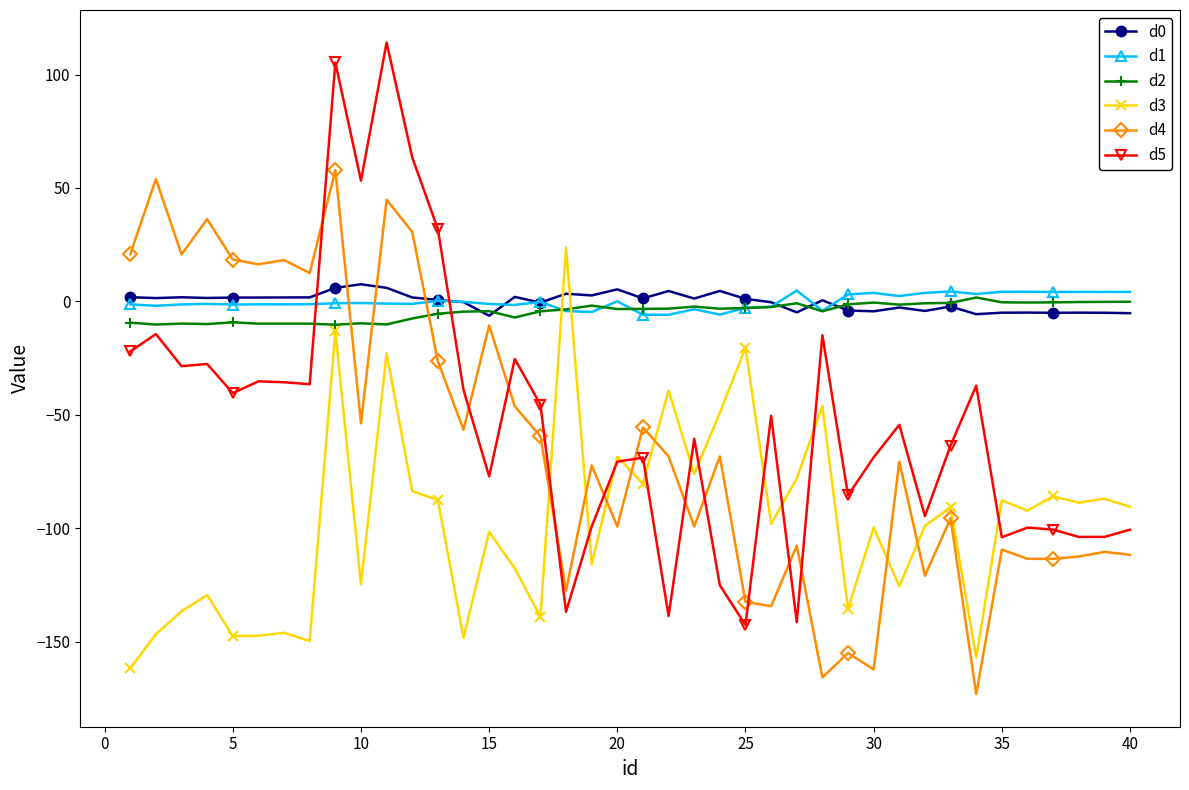

True or false: d2 has more than 2 interior local peaks.

True